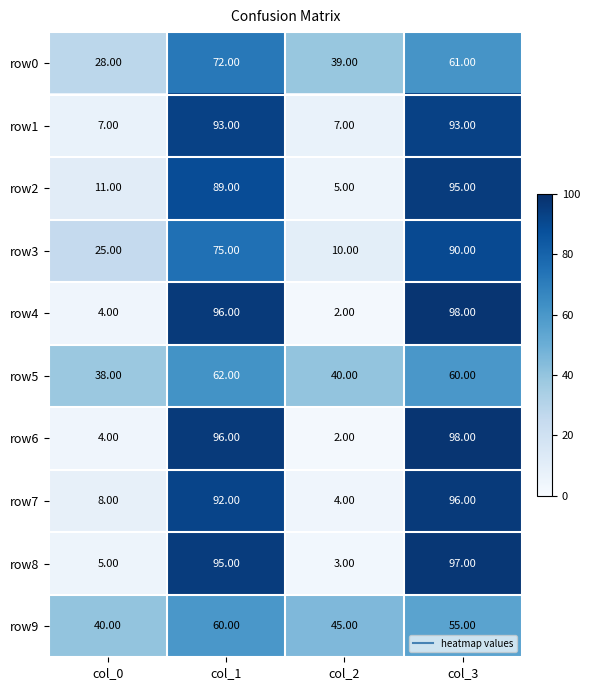

What is the difference between the maximum and second lowest values in the row3 series?

65